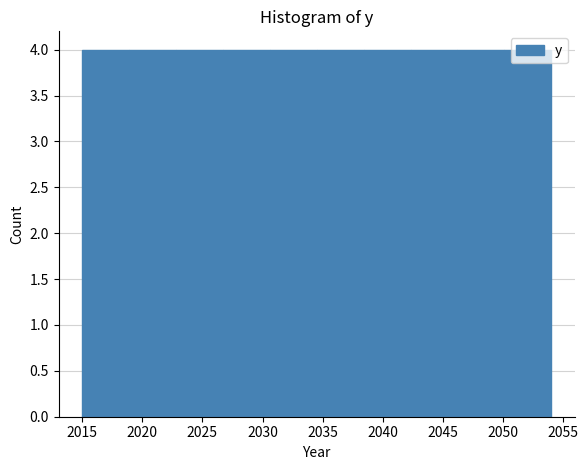

Reading left to right, transcribe this chart: for each bar, give the range it covers on the x-axis and its height. Neither the bar edges nor the heights are printed on the chart, so give them approximately, as read against the axes.

2015.0 to 2018.9: 4
2018.9 to 2022.8: 4
2022.8 to 2026.7: 4
2026.7 to 2030.6: 4
2030.6 to 2034.5: 4
2034.5 to 2038.4: 4
2038.4 to 2042.3: 4
2042.3 to 2046.2: 4
2046.2 to 2050.1: 4
2050.1 to 2054.0: 4